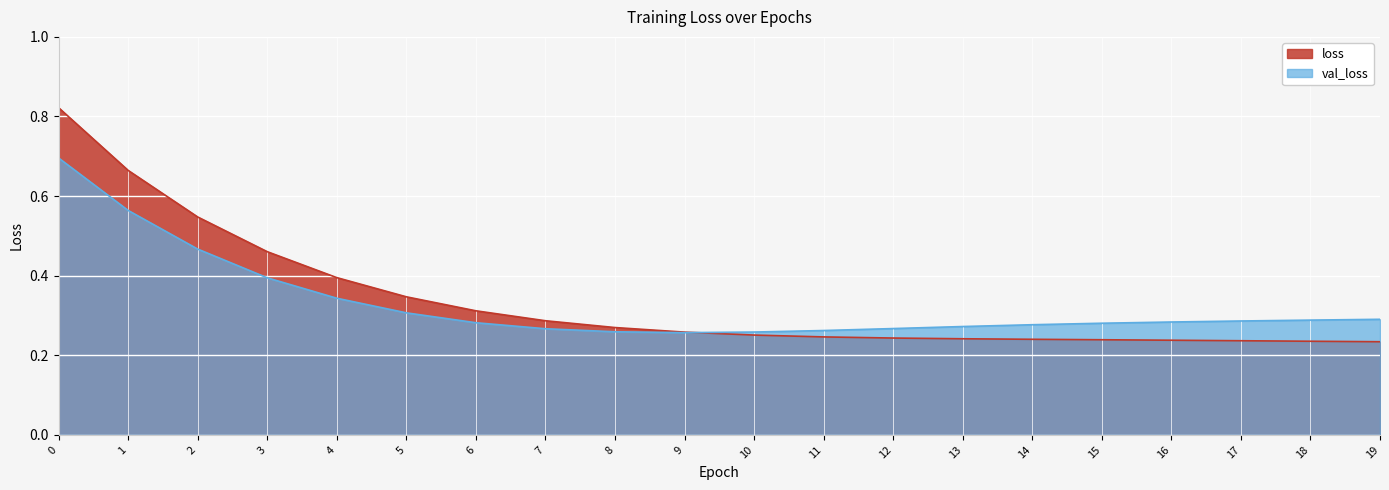

Which has a higher value, 13 or 6?

6